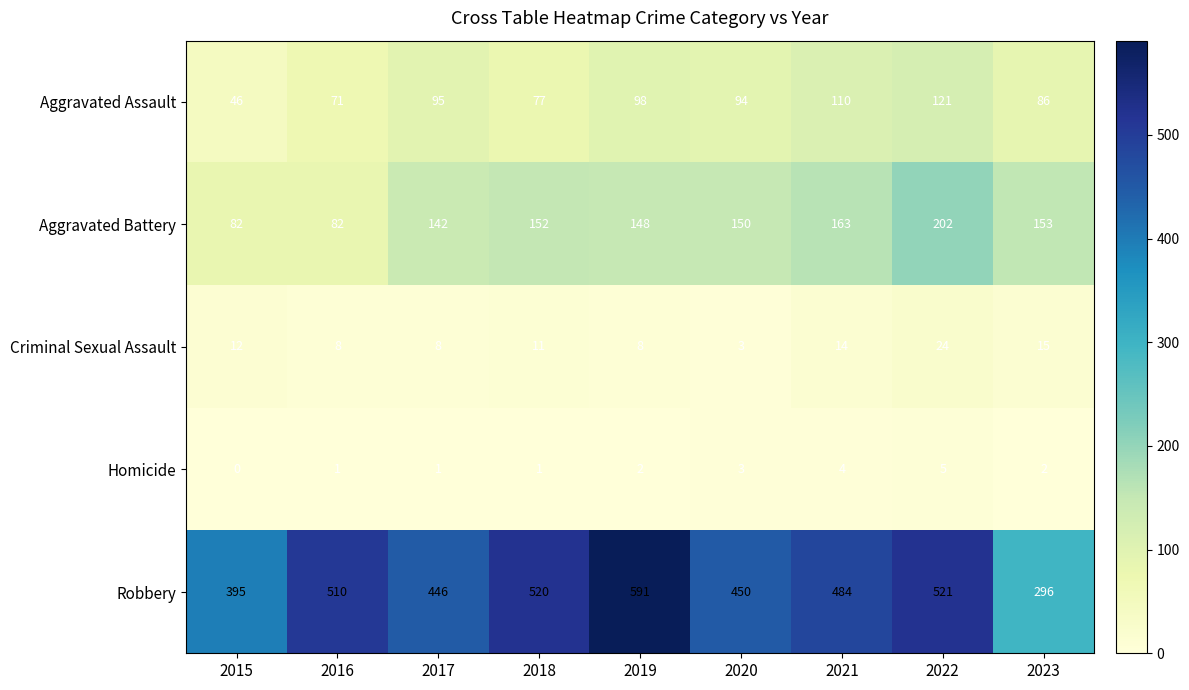

At which category does the chart reach its peak across all series?

2019